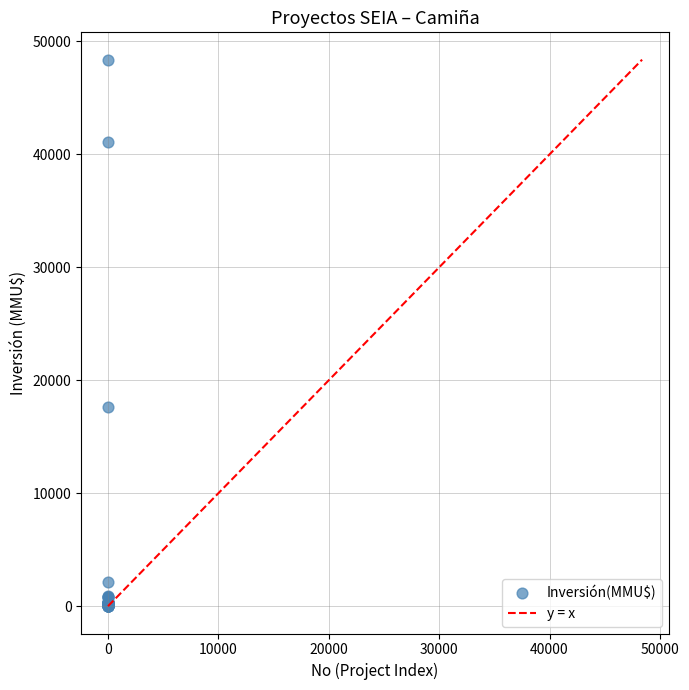

What Y value in the scatter plot is closest to 24192?

17668